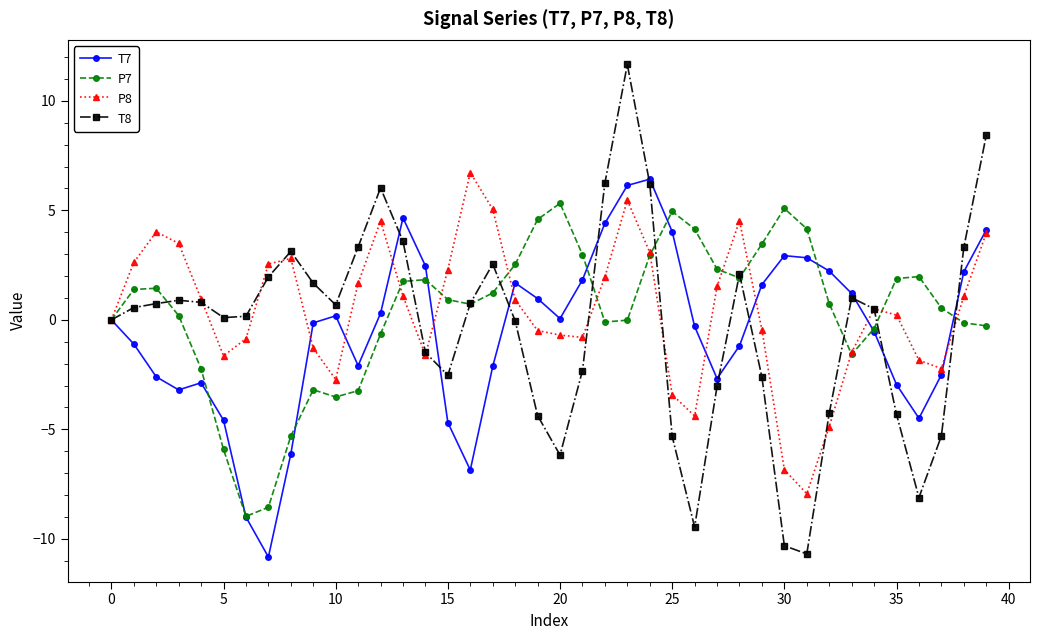

True or false: P7 has more than 1 points higher than both neighbors.

True